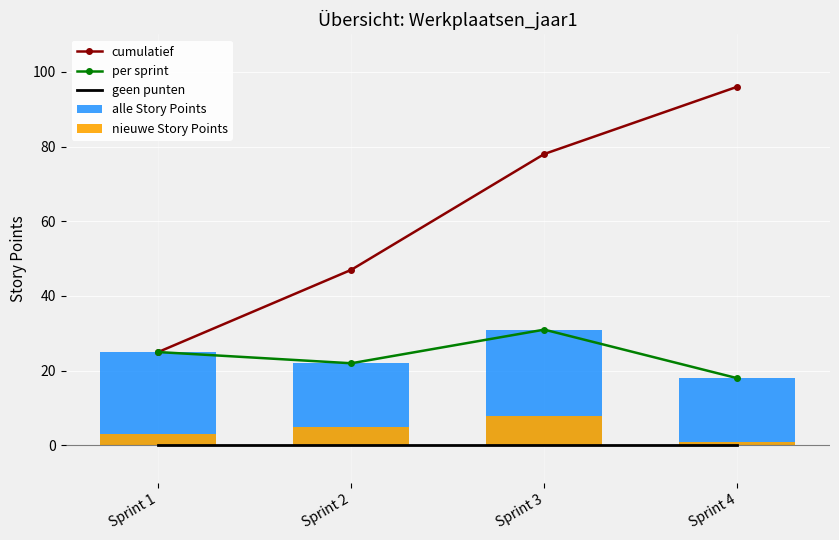

Which category has the highest value across all series?

Sprint 4